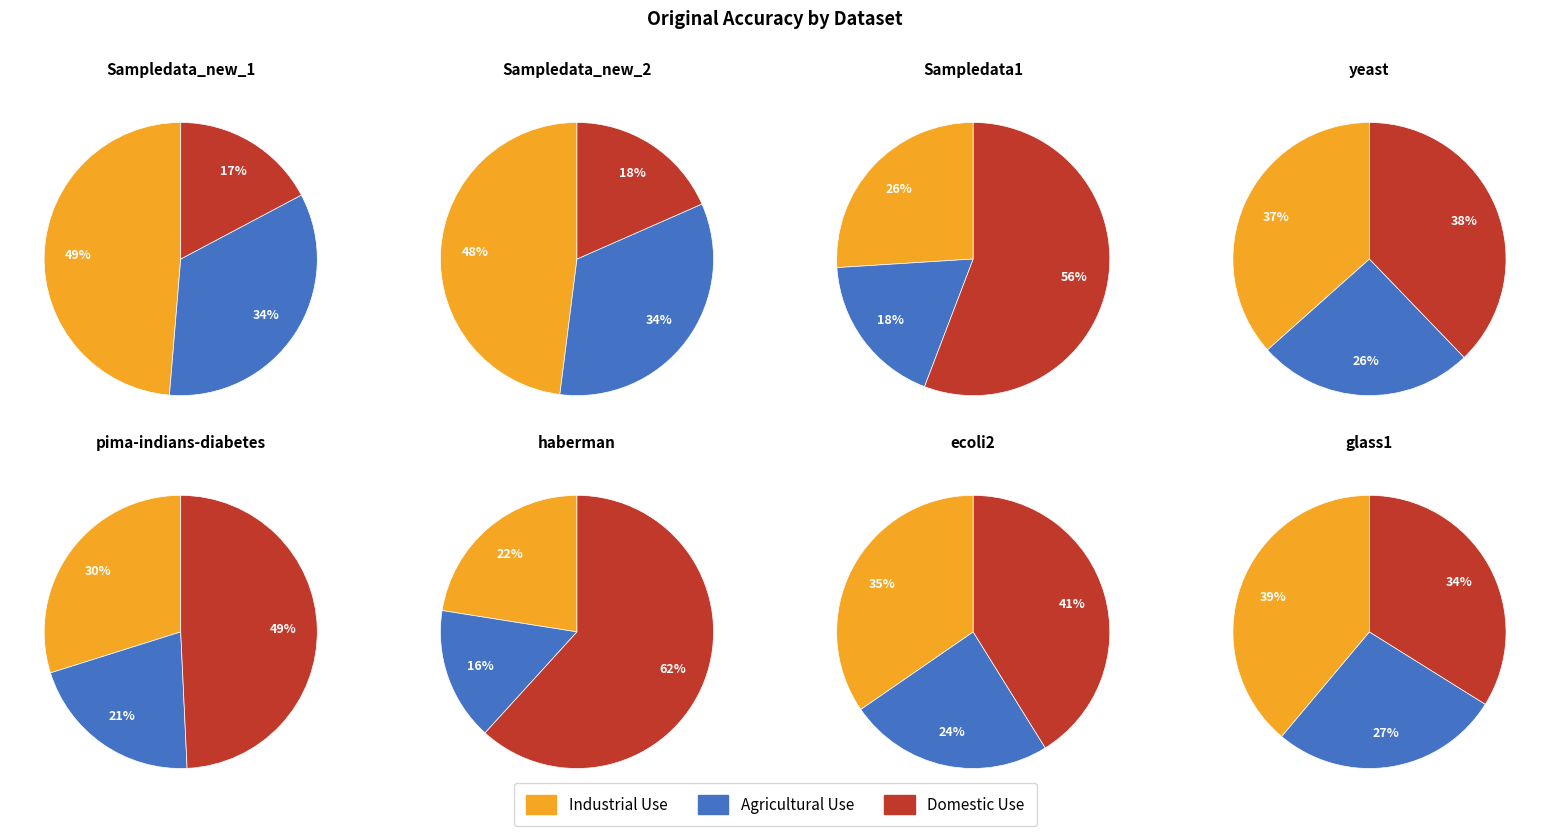

What percentage is the Sampledata_new_1 slice, to the nearest percent?

17%